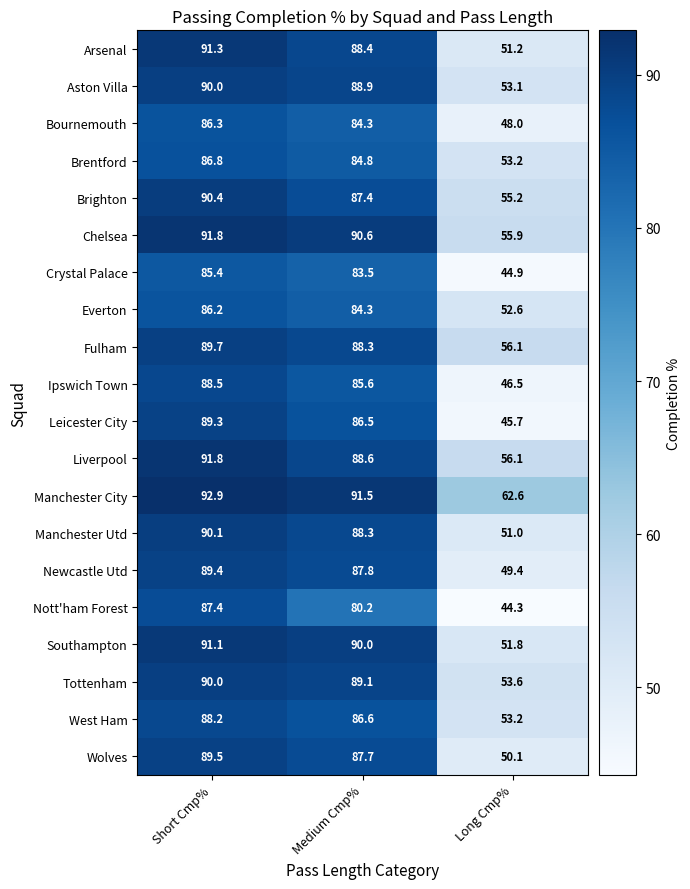

At which label does Chelsea first exceed 90?

Short Cmp%